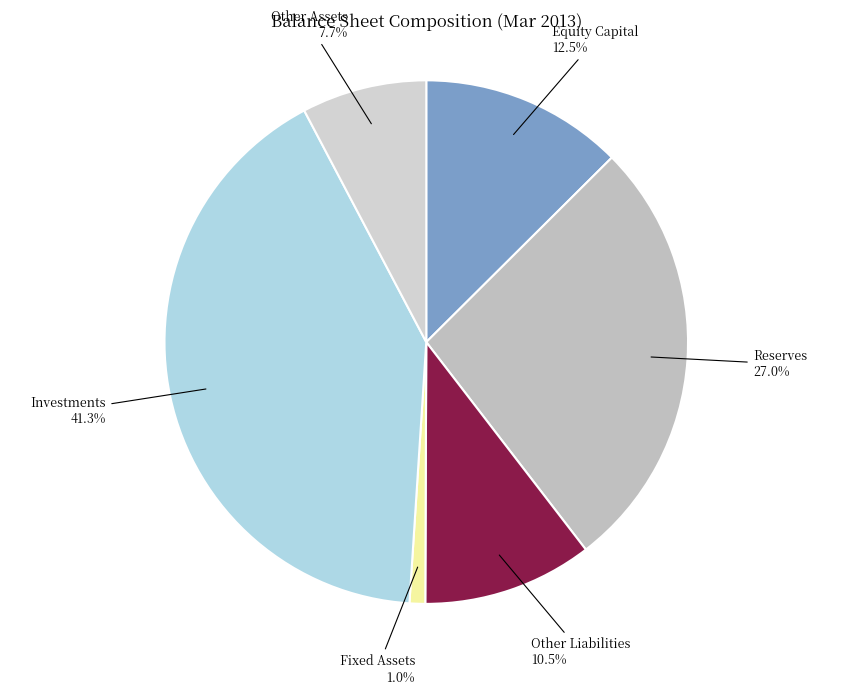

What percentage is the Other Assets slice, to the nearest percent?

8%